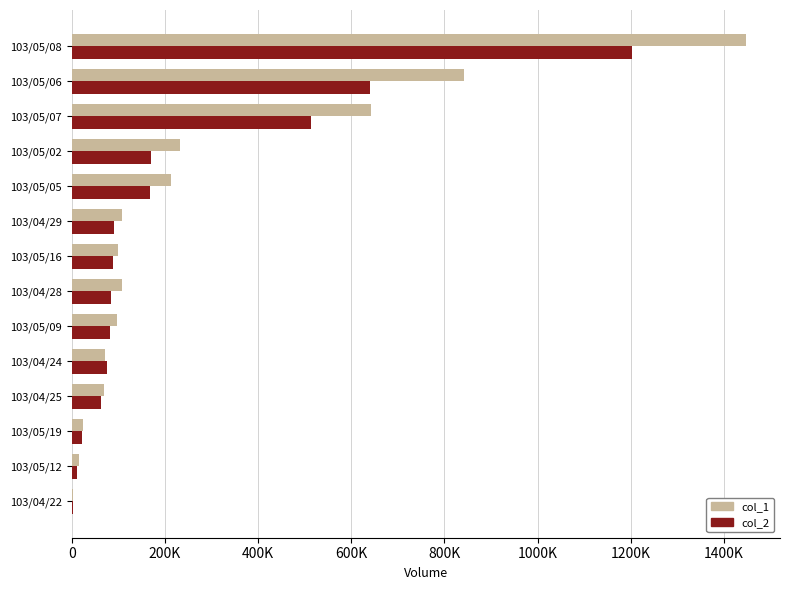

At which category is the sum across all series the highest?

103/05/08